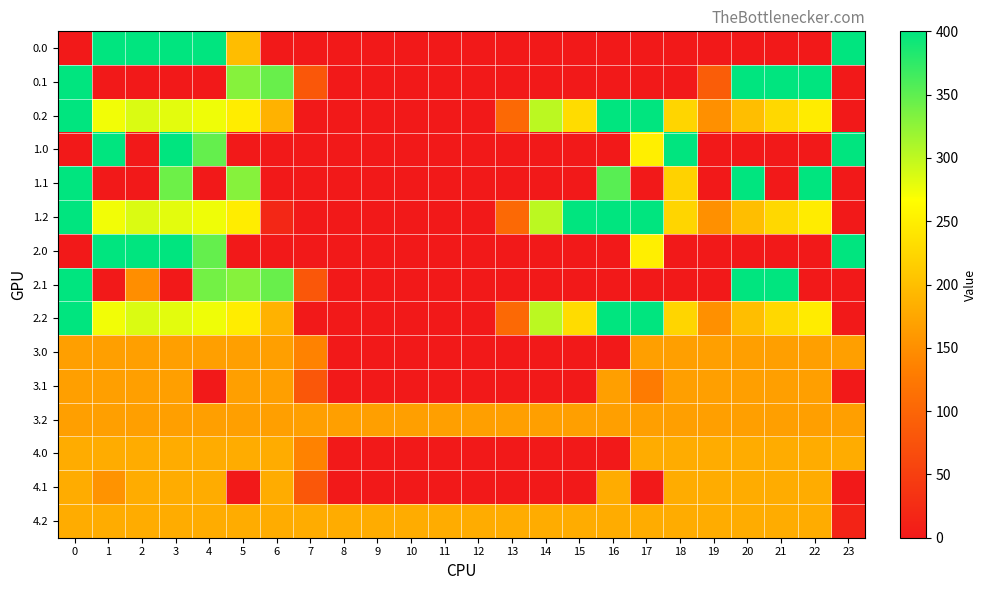

Rank the series at 1 from lowest to highest value.

0.1, 1.1, 2.1, 4.1, 3.0, 3.1, 3.2, 4.0, 4.2, 0.2, 1.2, 2.2, 0.0, 1.0, 2.0